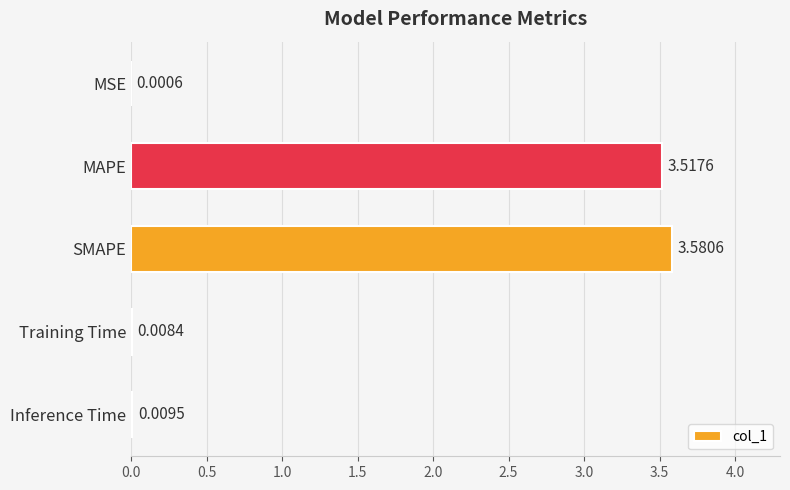

Which label corresponds to the largest value in the chart?

SMAPE